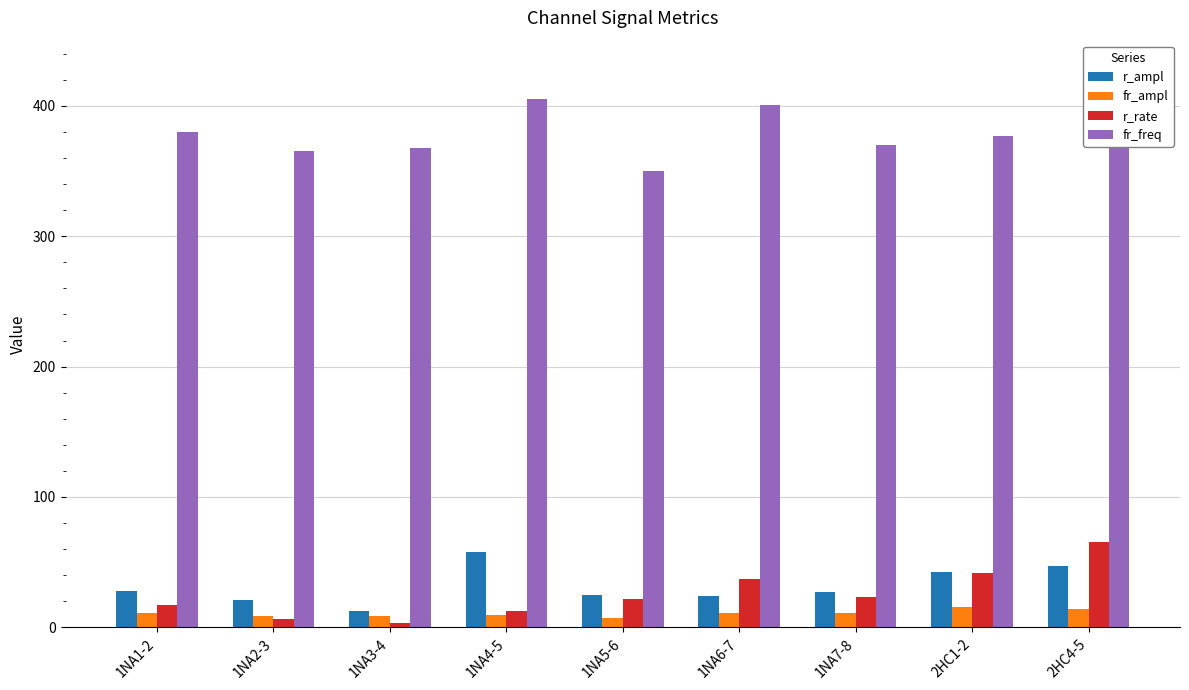

The fr_freq series shows 471.2 at 1NA5-6. True or false?

False